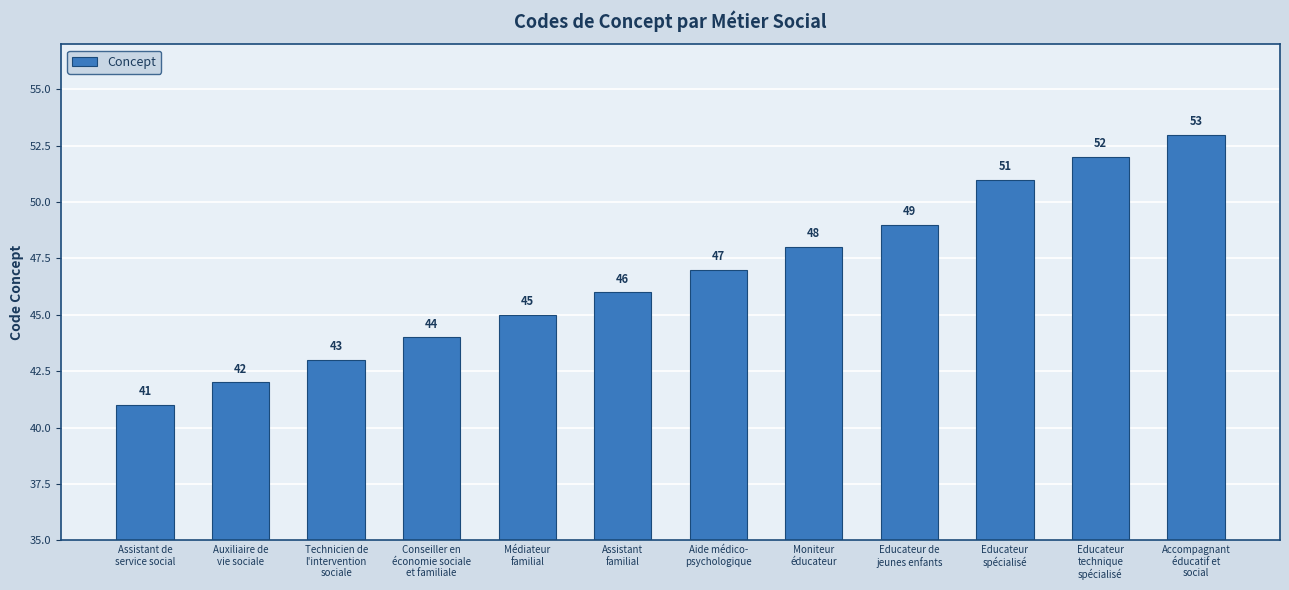

What is the label of the 2nd bar from the left?

Auxiliaire de
vie sociale